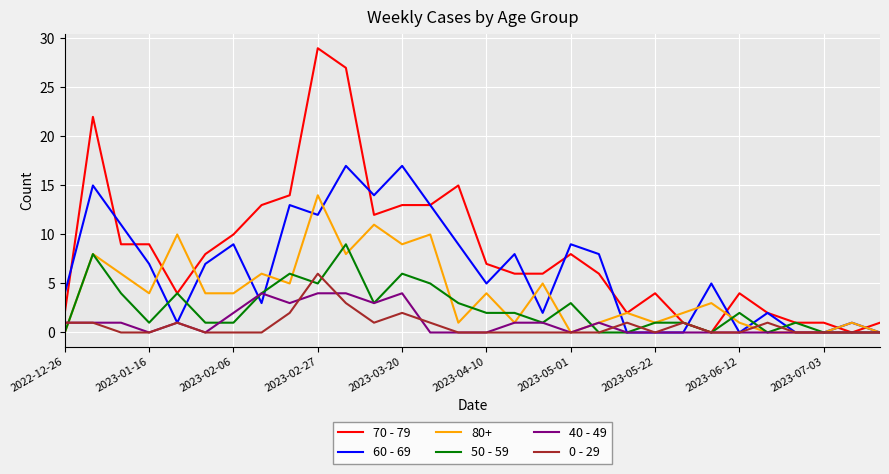

What are all the series names shown in the legend?

70 - 79, 60 - 69, 80+, 50 - 59, 40 - 49, 0 - 29